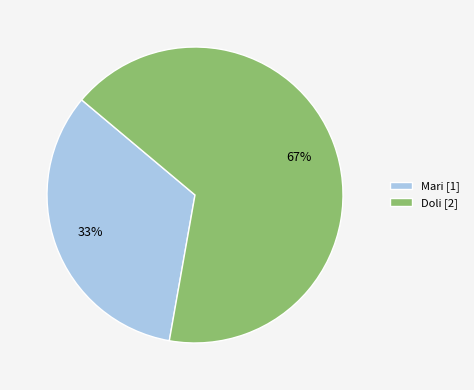

What is the majority slice?

Doli